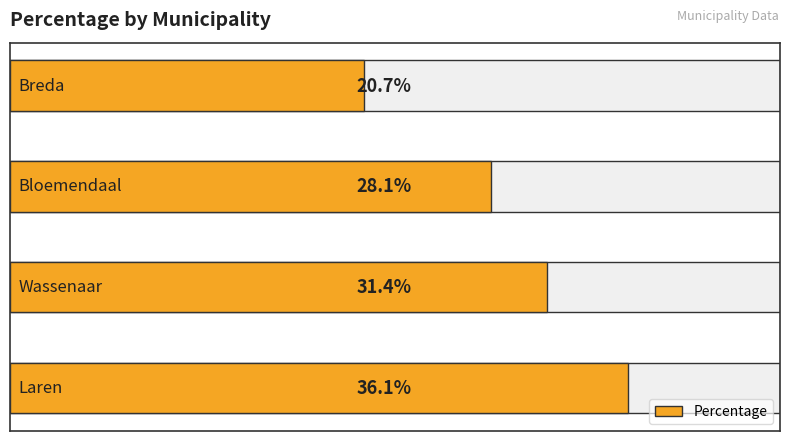

What is the difference between the maximum and minimum values?

15.4